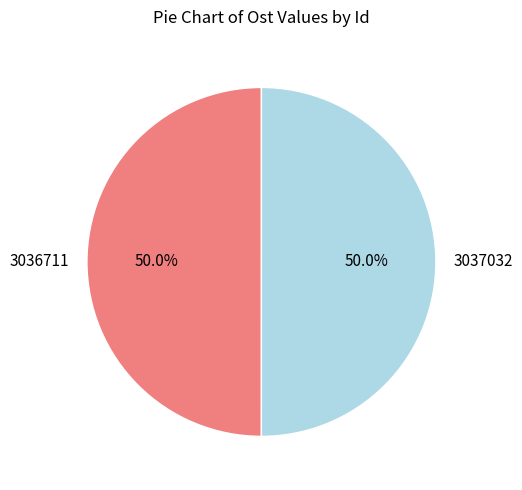

What is the total percentage of 3036711 and 3037032?

100.0%